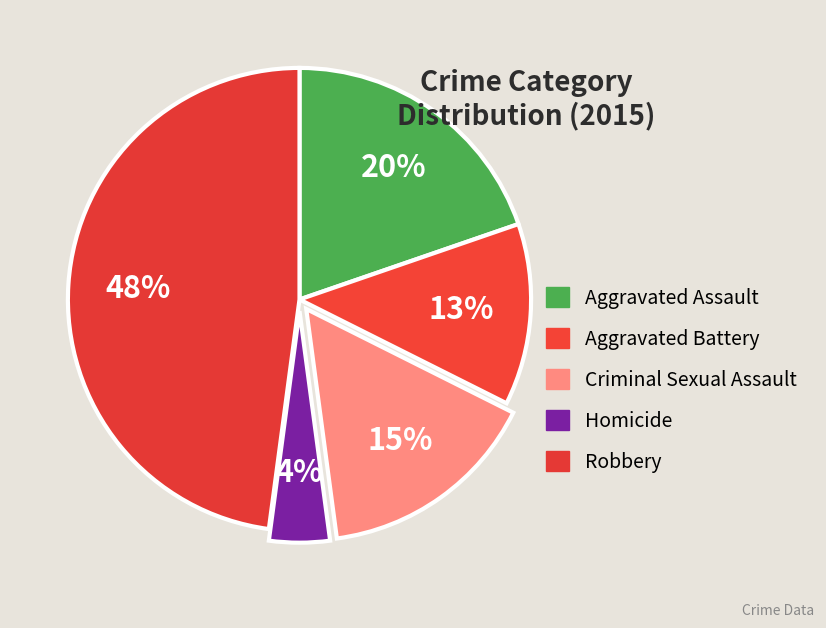

Does Homicide account for over 50% of the chart?

No